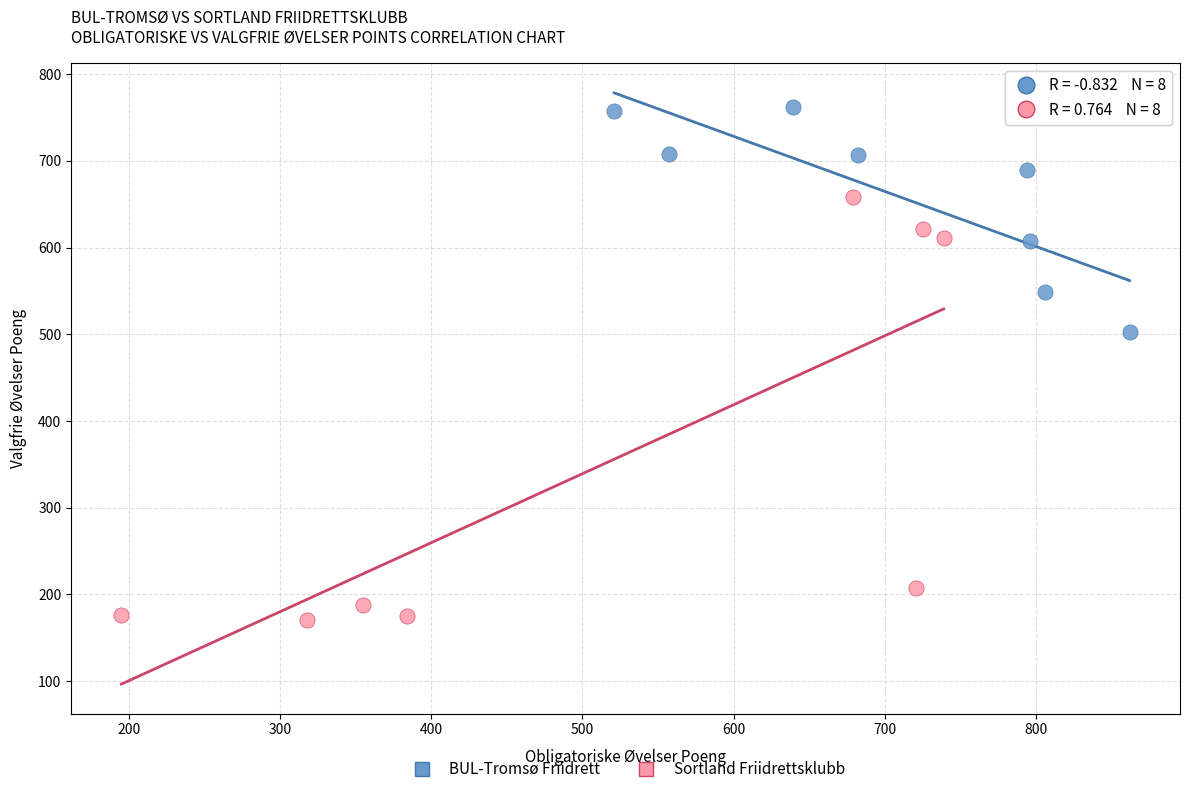

Which series contains the lowest Y value?

Sortland Friidrettsklubb